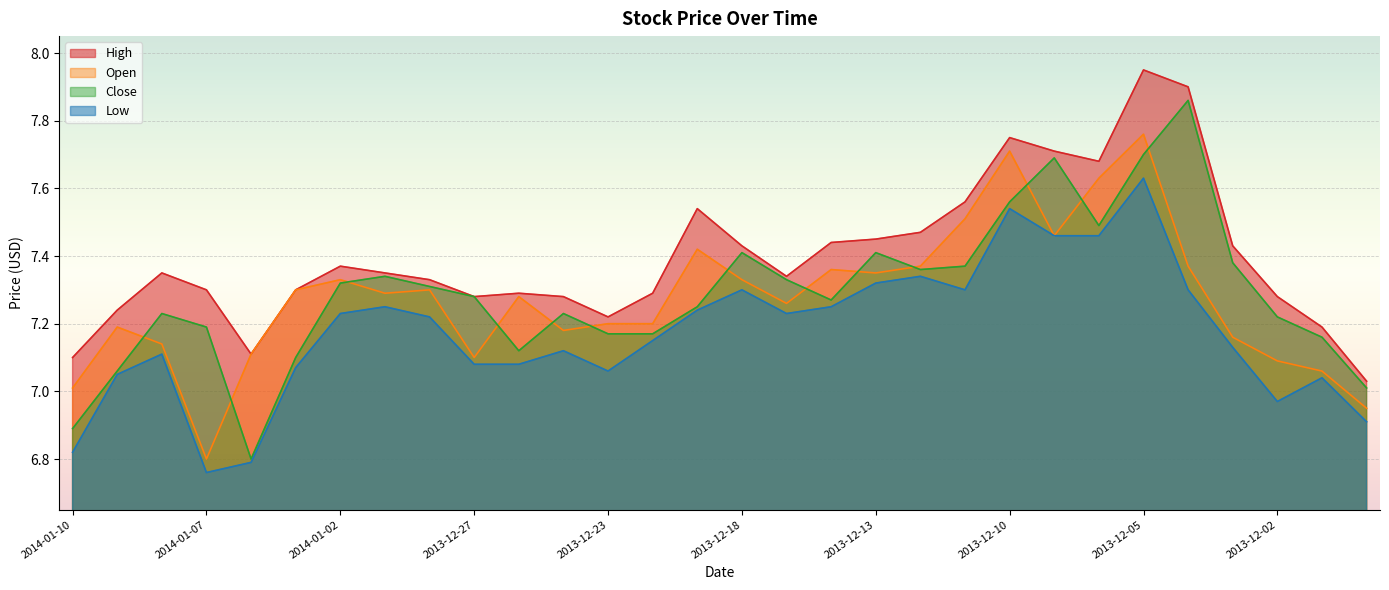

What is the label of the 14th point from the left?

2013-12-20